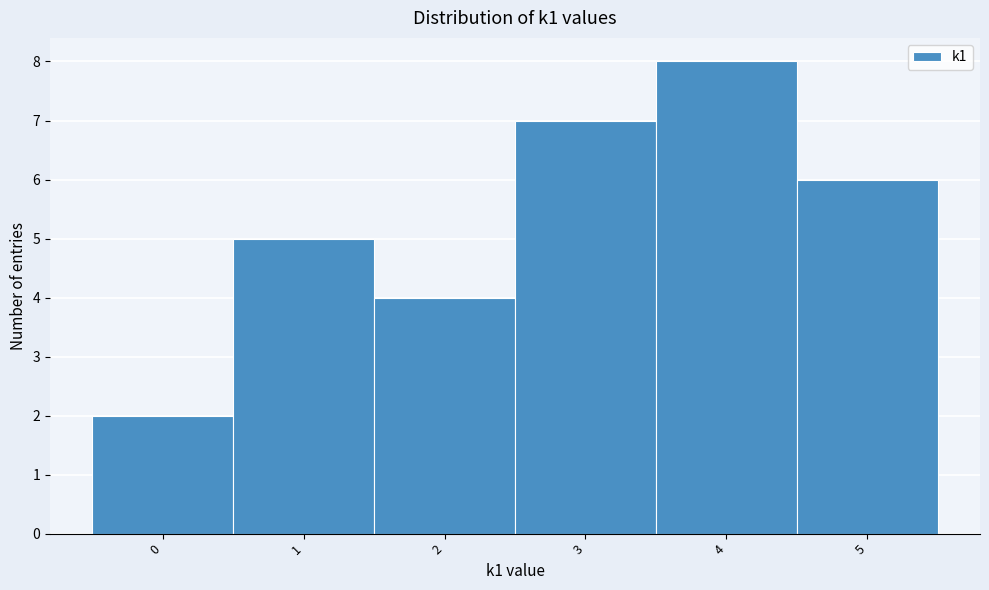

Reading left to right, transcribe this chart: for each bar, give the range it covers on the x-axis and its height. The values are not printed on the chart, so give them approximately, as read against the axis.

-0.5 to 0.5: 2
0.5 to 1.5: 5
1.5 to 2.5: 4
2.5 to 3.5: 7
3.5 to 4.5: 8
4.5 to 5.5: 6